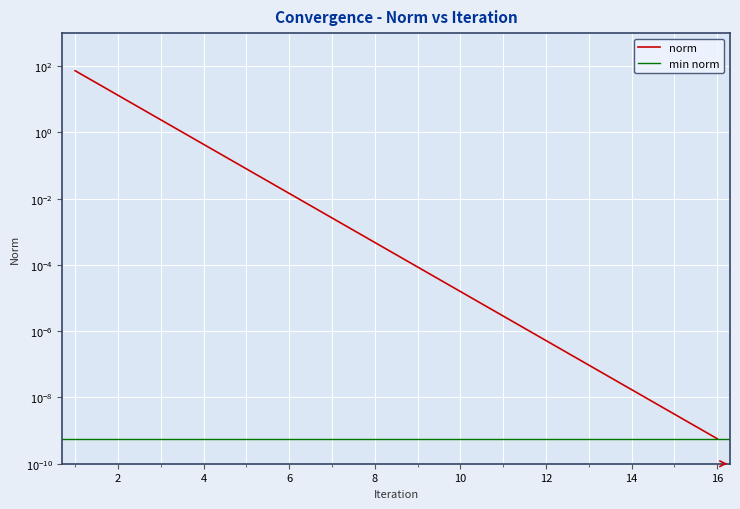

The chart shows a value of 0.0 at 8. True or false?

True